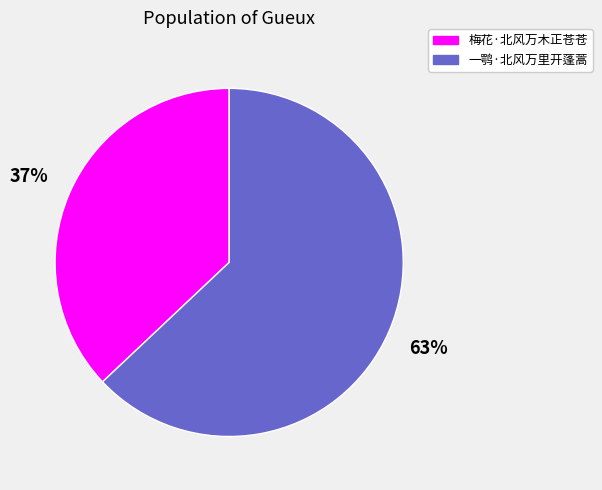

Combined, do 一鹗·北风万里开蓬蒿 and 梅花·北风万木正苍苍 account for over 50%?

Yes